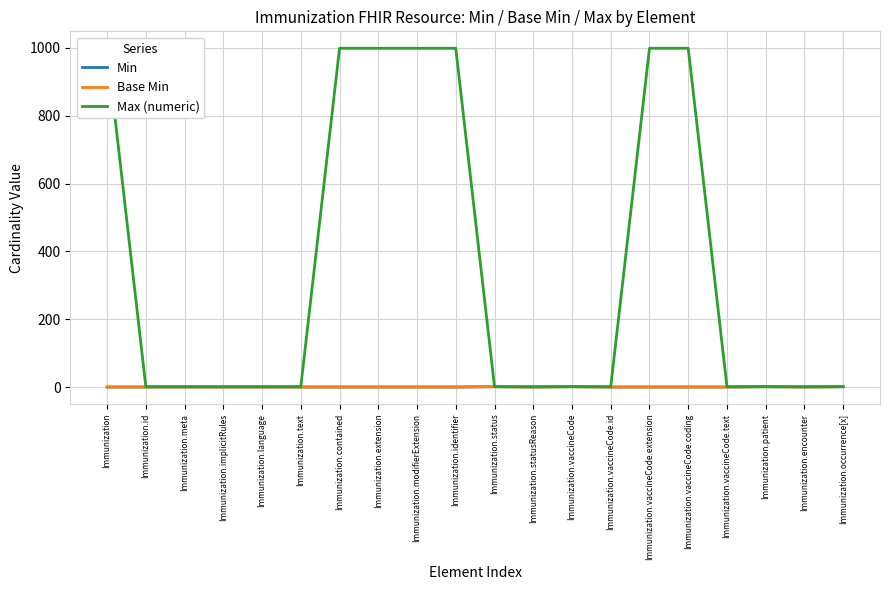

How many data points in Min are above 0?

4